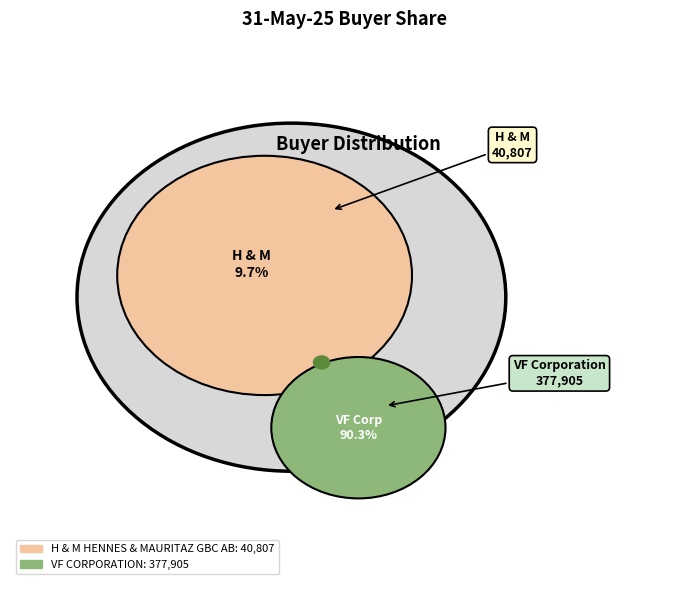

Count the number of slices in the pie.

2